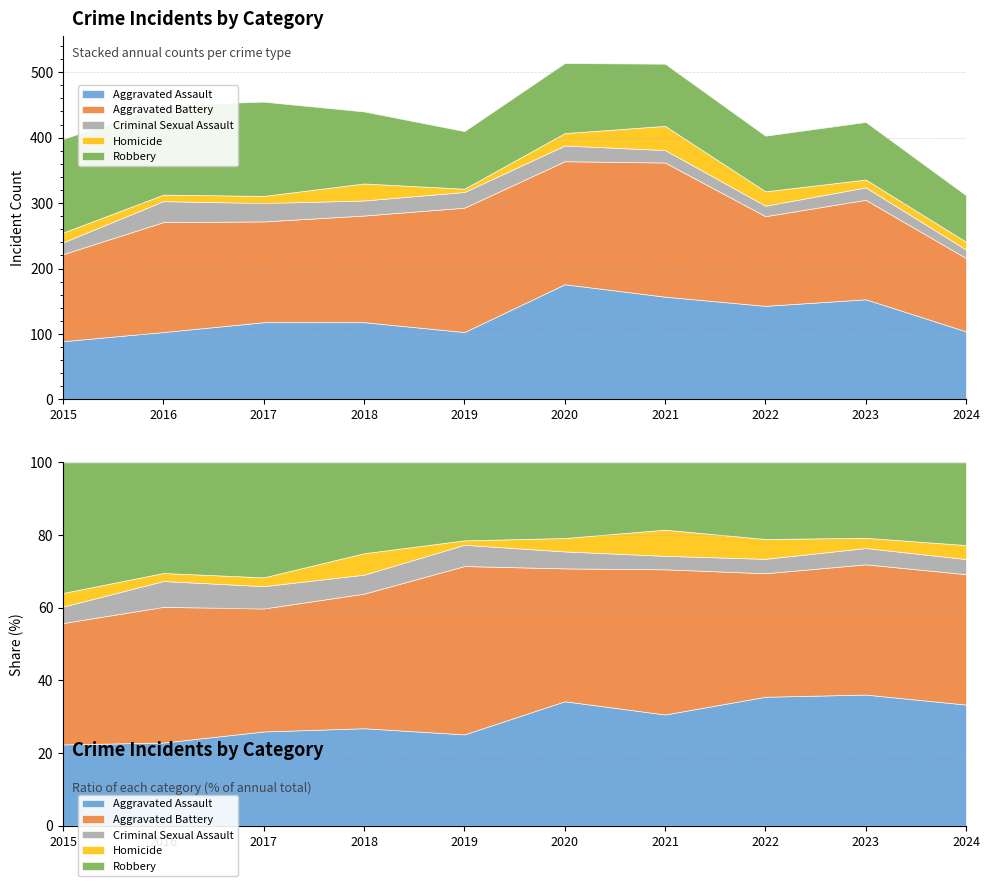

Reading left to right, transcribe all the data shown in this chart.

Aggravated Assault: 89	103	118	118	103	176	157	143	153	104
Aggravated Battery: 133	168	154	163	190	188	205	137	152	112
Criminal Sexual Assault: 18	32	28	23	24	24	19	16	19	13
Homicide: 15	10	11	26	5	19	37	22	12	12
Robbery: 143	137	144	110	88	107	95	85	88	71